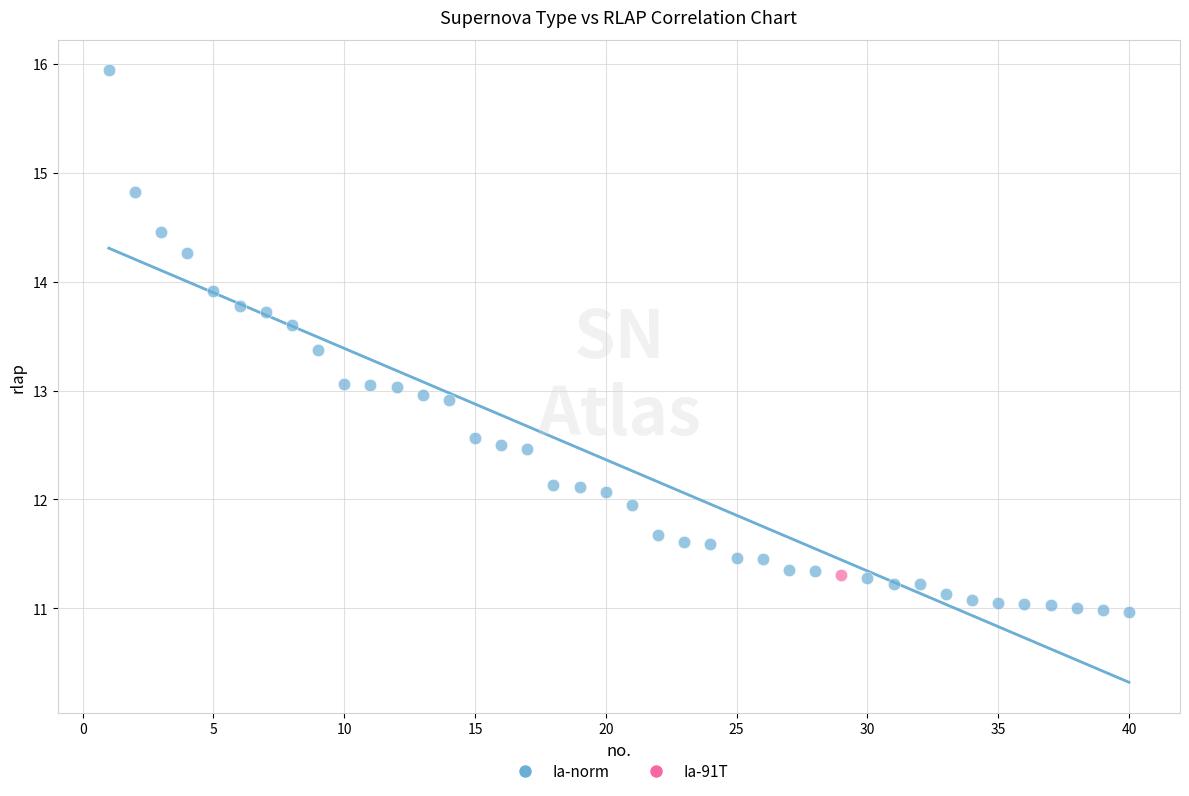

What are all the series names shown in the legend?

Ia-norm, Ia-91T